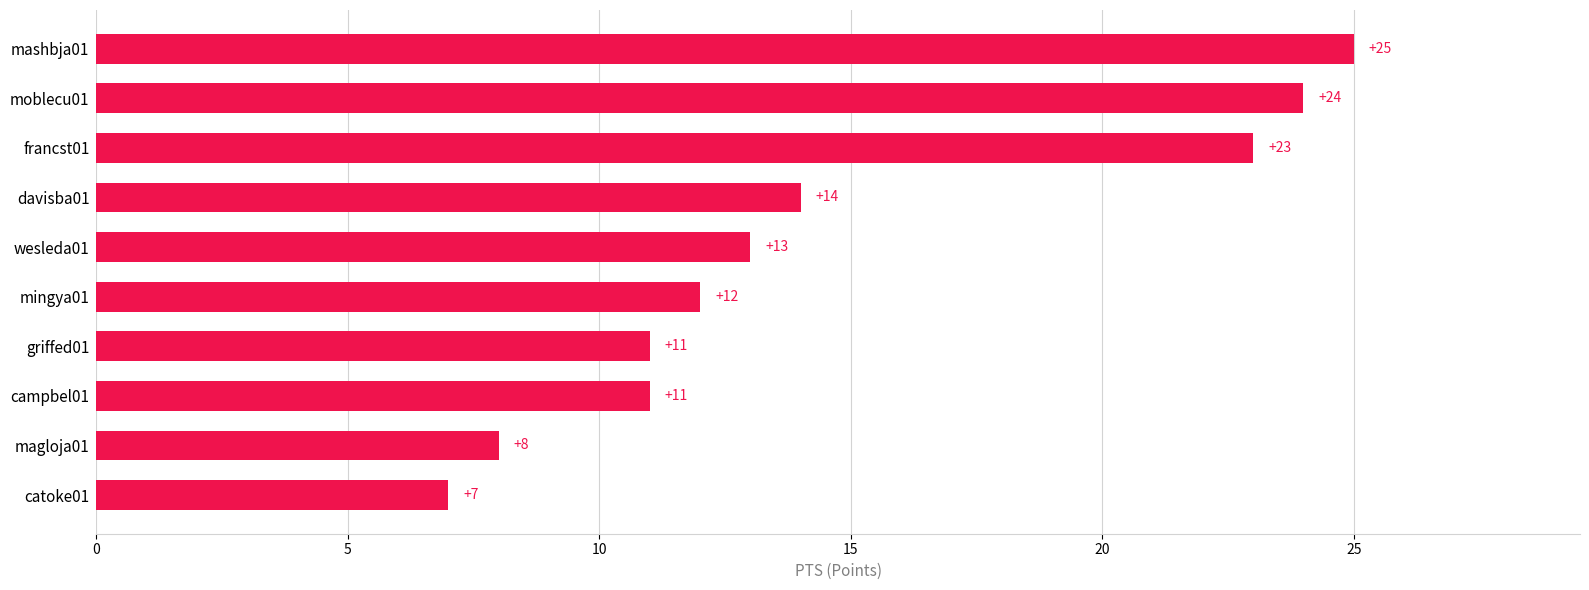

Reading top to bottom, list all the values displayed in this chart.

mashbja01=25	moblecu01=24	francst01=23	davisba01=14	wesleda01=13	mingya01=12	griffed01=11	campbel01=11	magloja01=8	catoke01=7